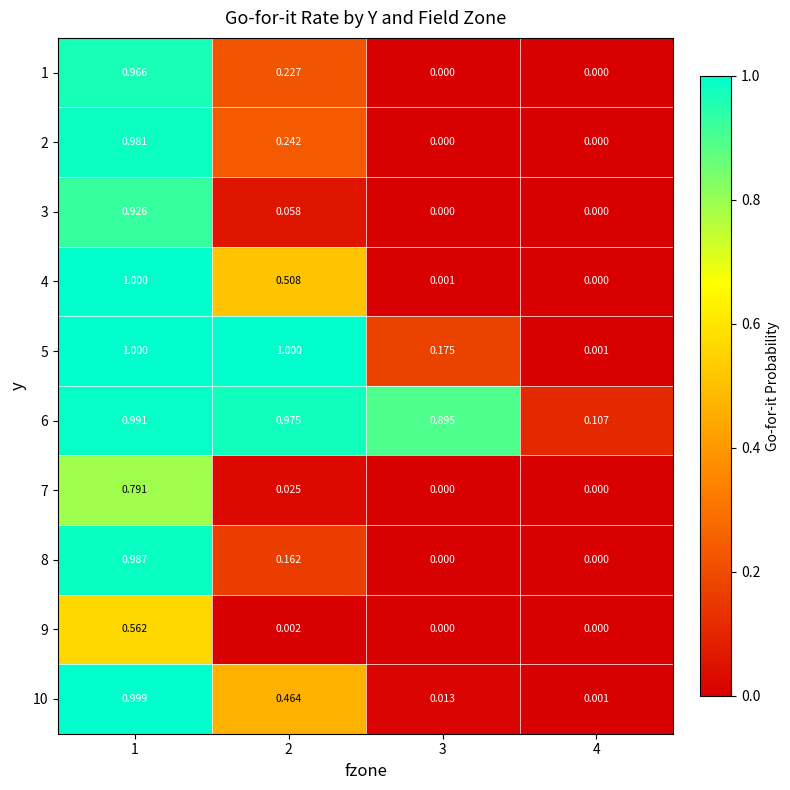

Is the value of 10 at 3 greater than the value of 3 at 1?

No